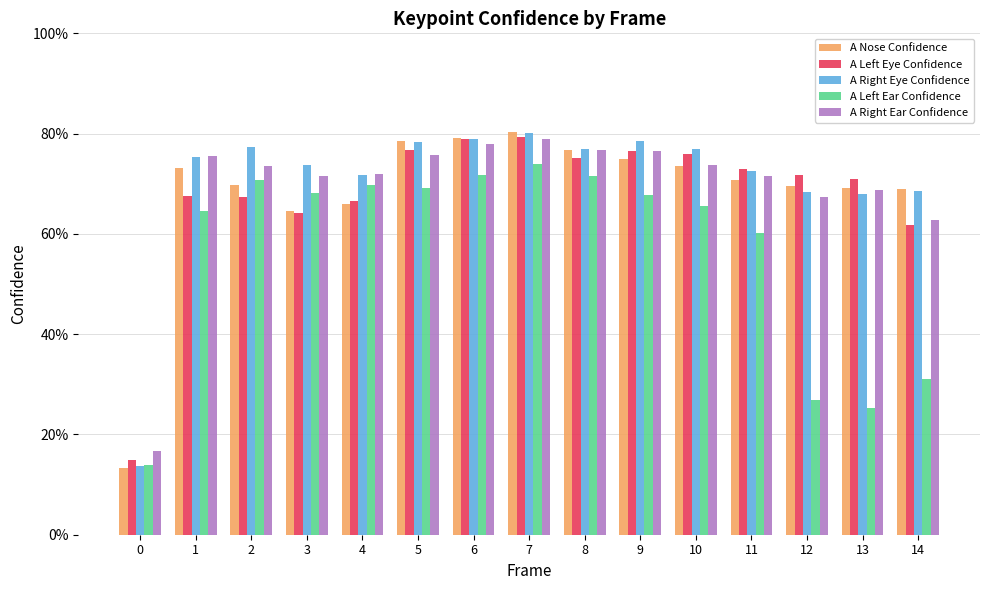

Are the bars grouped side by side (vs. stacked)?

Yes